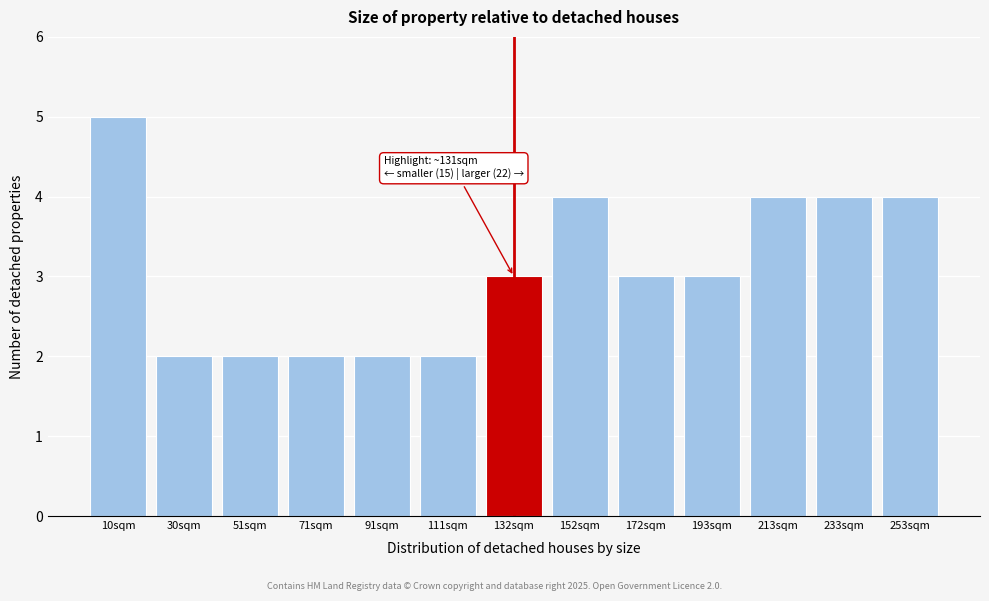

Over which range of the x-axis is the bar tallest?

0 to 20